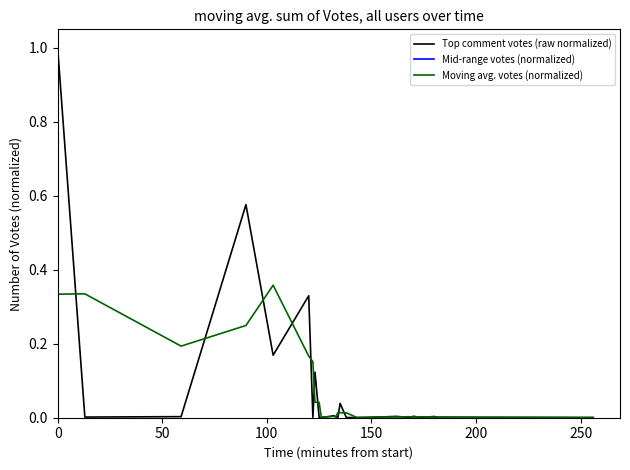

Which series has the widest spread of values?

Top comment votes (raw normalized)